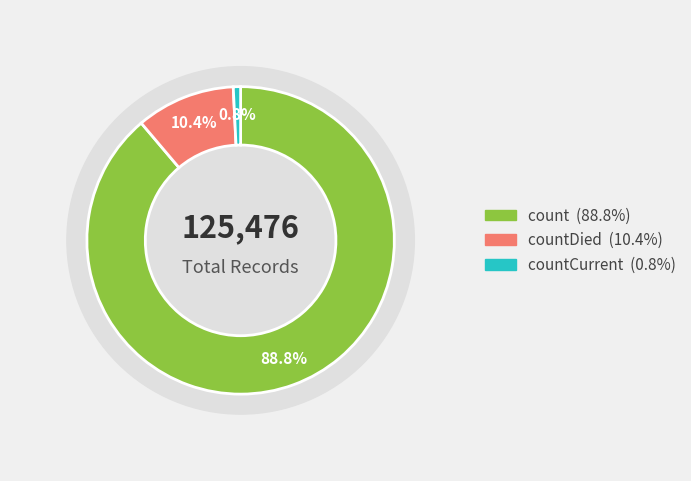

What percentage is the countCurrent slice, to the nearest percent?

1%